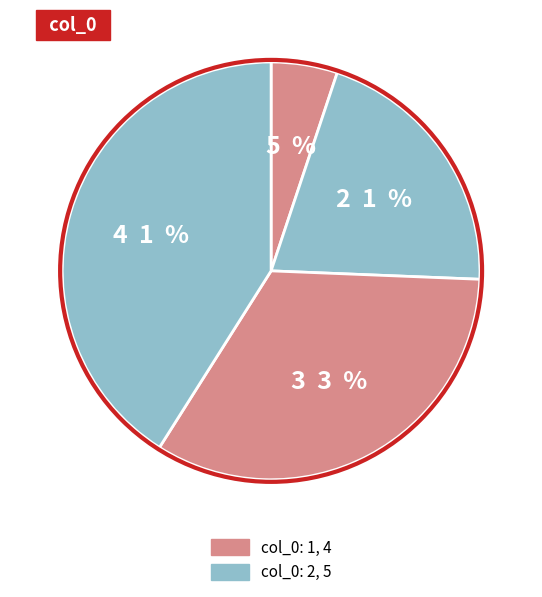

How many slices are in this pie chart?

4